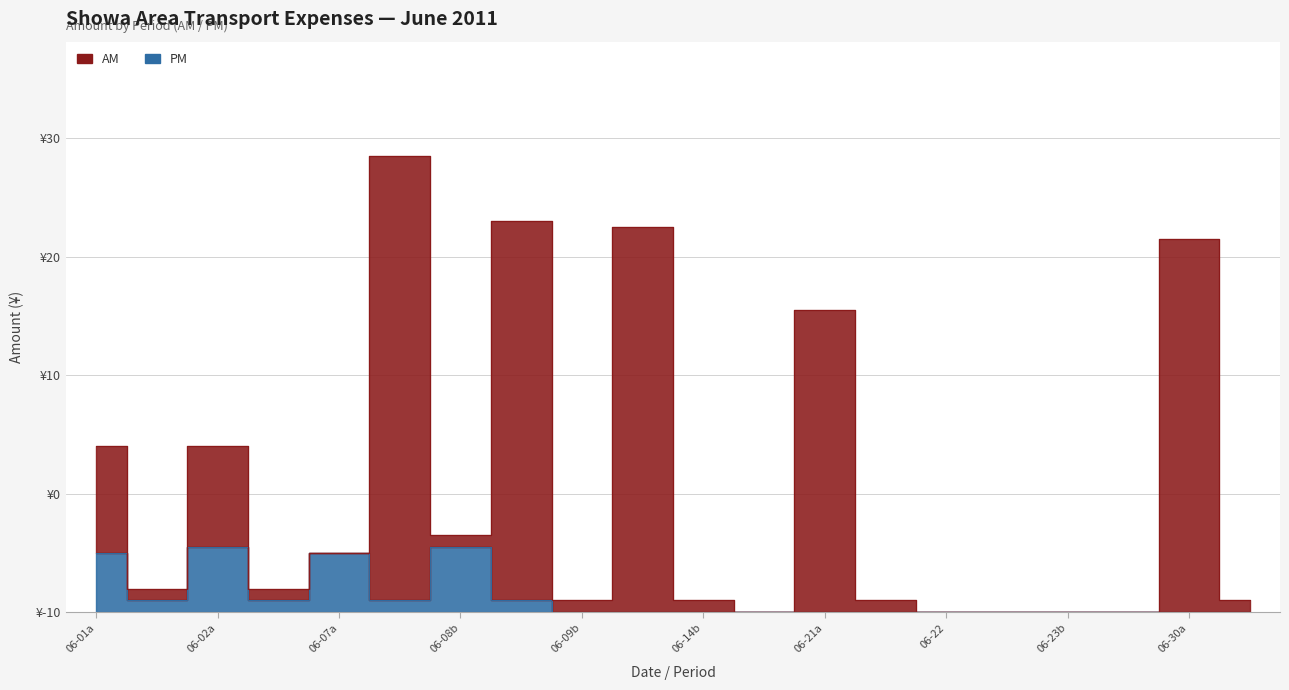

Does the chart have visible grid lines?

Yes